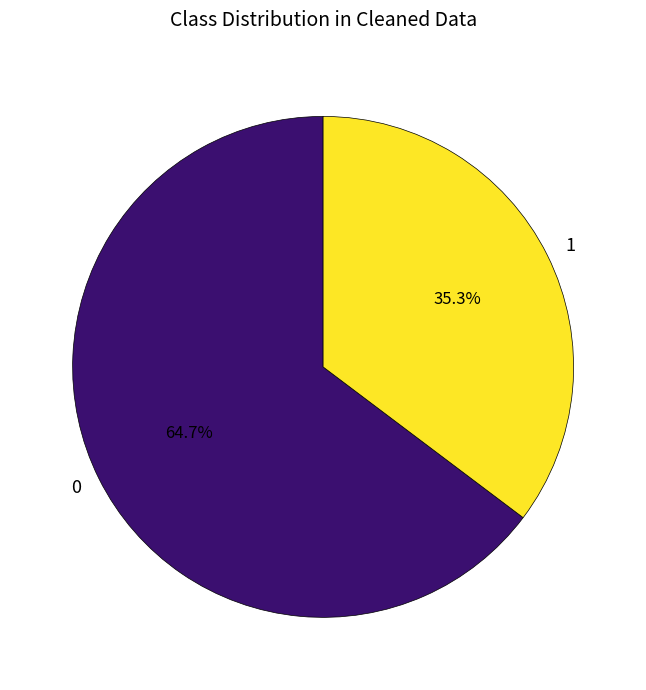

What is the ratio of the value at 0 to the value at 1?

1.8